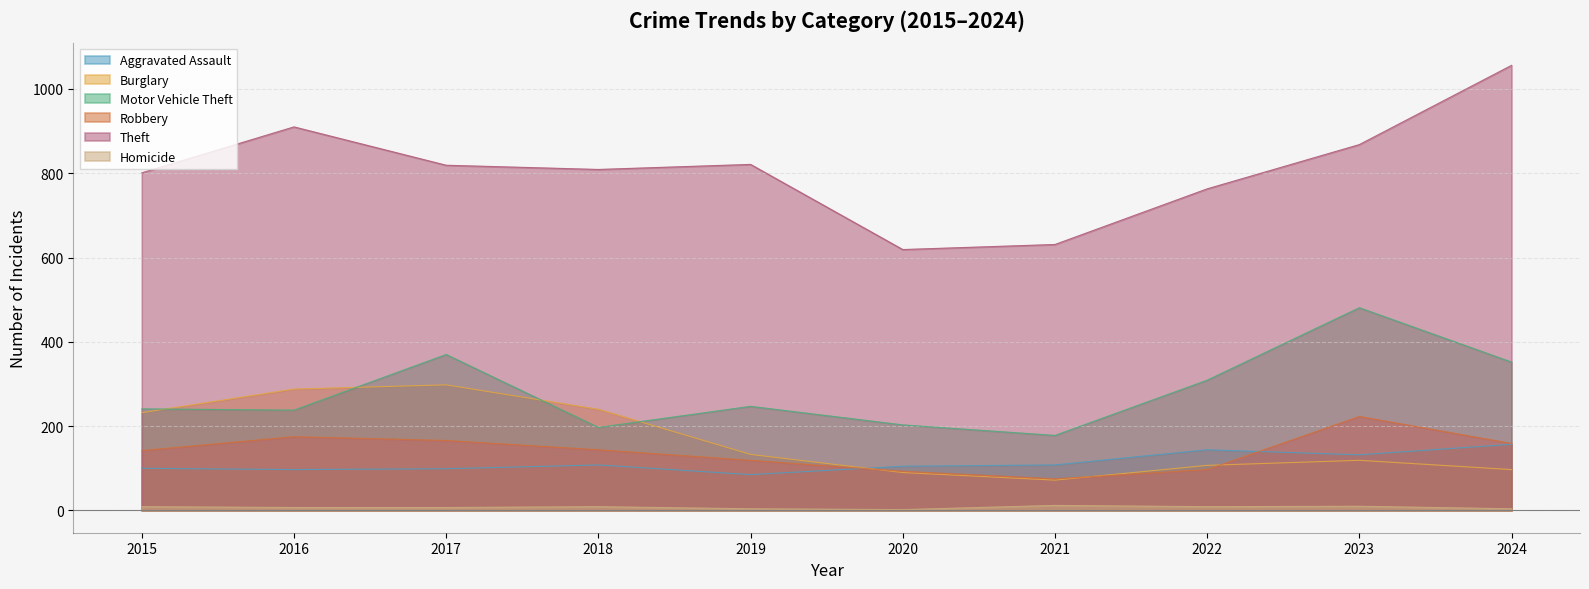

True or false: Robbery has a value of 93 at 2020.

True